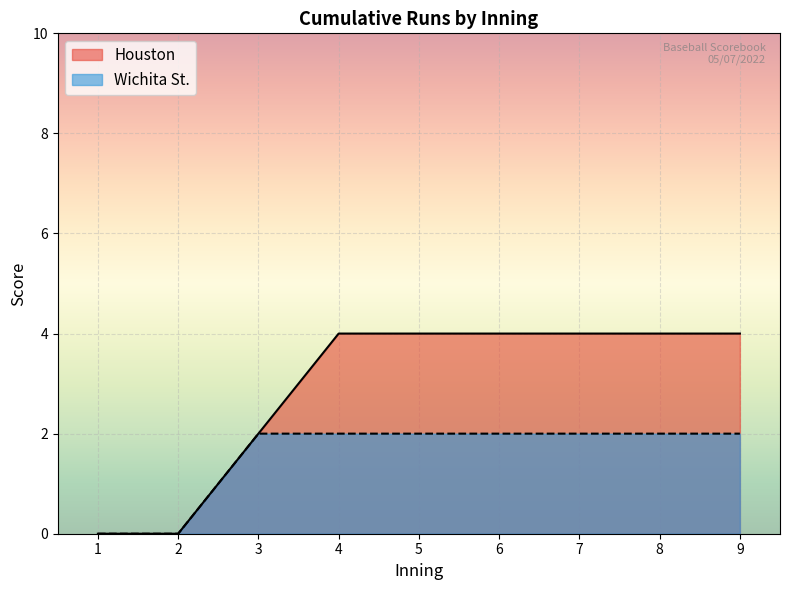

Where is Houston nearest to the value 2?

3